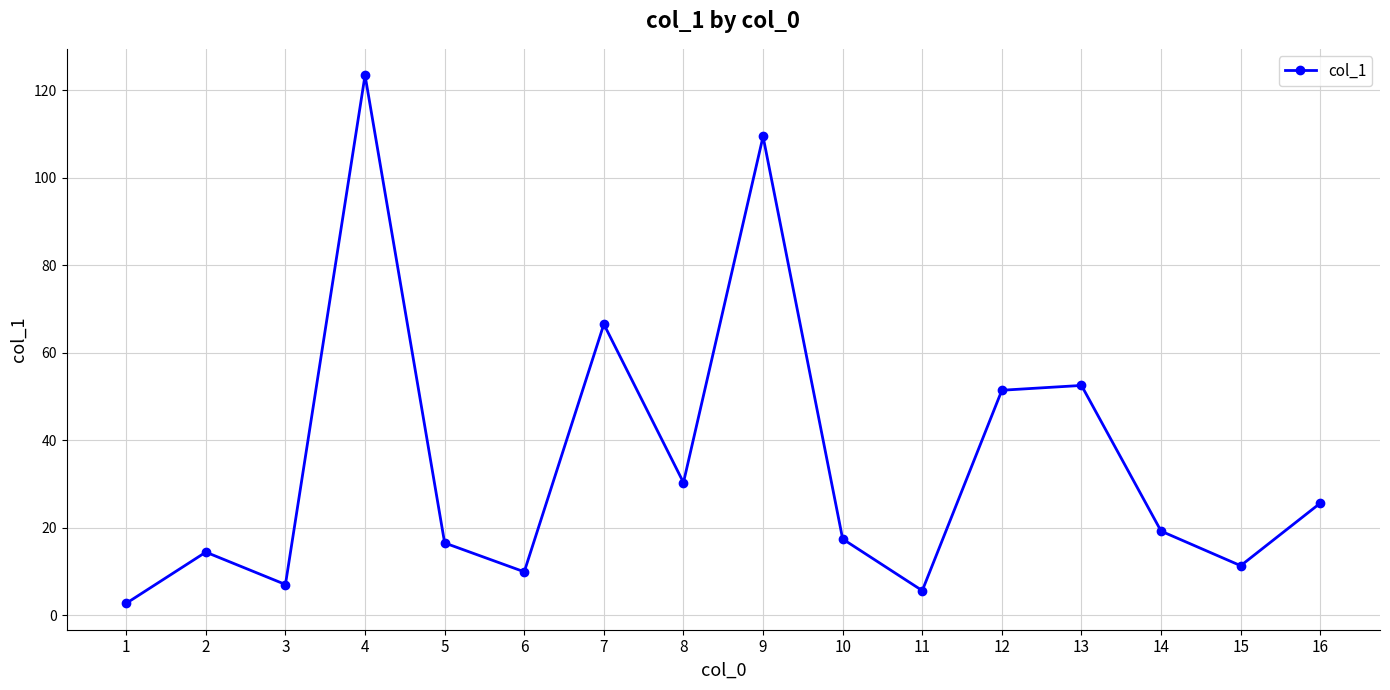

At which label does the data first exceed 19?

4